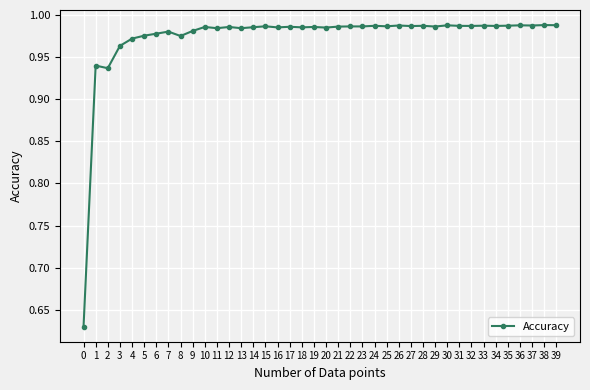

True or false: the data shows 1.4 at 37.

False